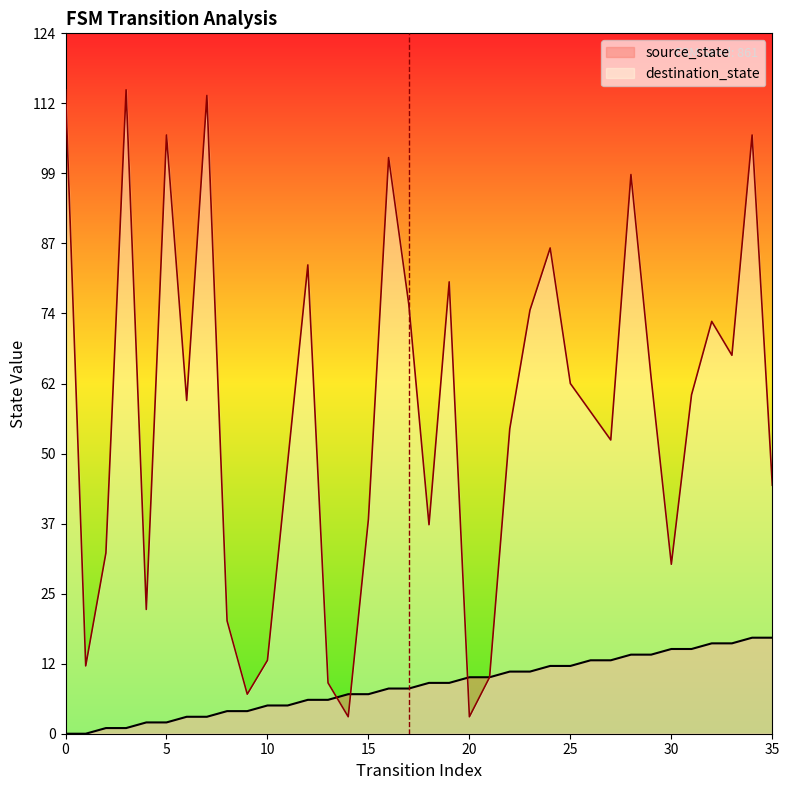

Reading right to left, transcribe all the data shown in this chart.

source_state: 17	17	16	16	15	15	14	14	13	13	12	12	11	11	10	10	9	9	8	8	7	7	6	6	5	5	4	4	3	3	2	2	1	1	0	0
destination_state: 44	106	67	73	60	30	63	99	52	57	62	86	75	54	10	3	80	37	76	102	38	3	9	83	48	13	7	20	113	59	106	22	114	32	12	114